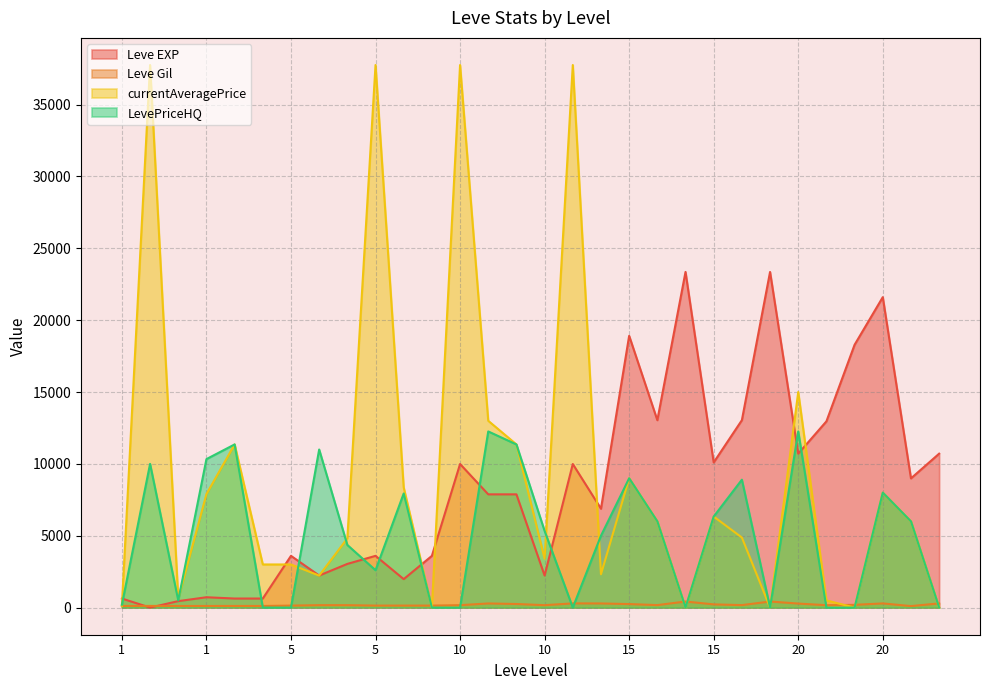

How many interior local valleys does the Leve Gil series have?

8